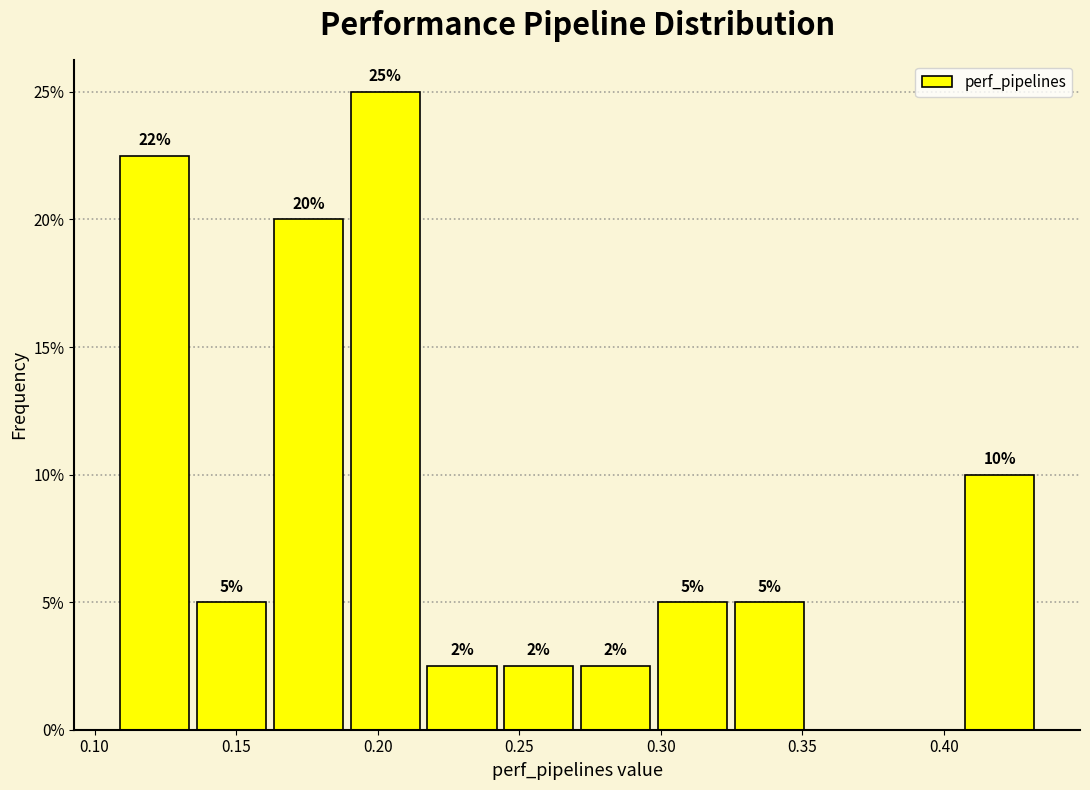

Over which range of the x-axis is the bar tallest?

0.190 to 0.220